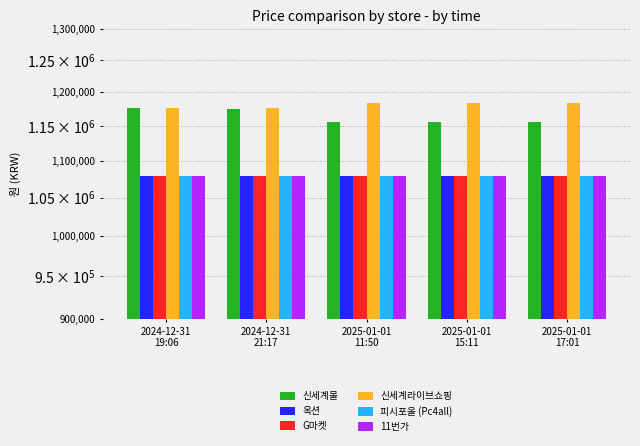

What is the total value across all series at 2024-12-31
21:17?

6667553